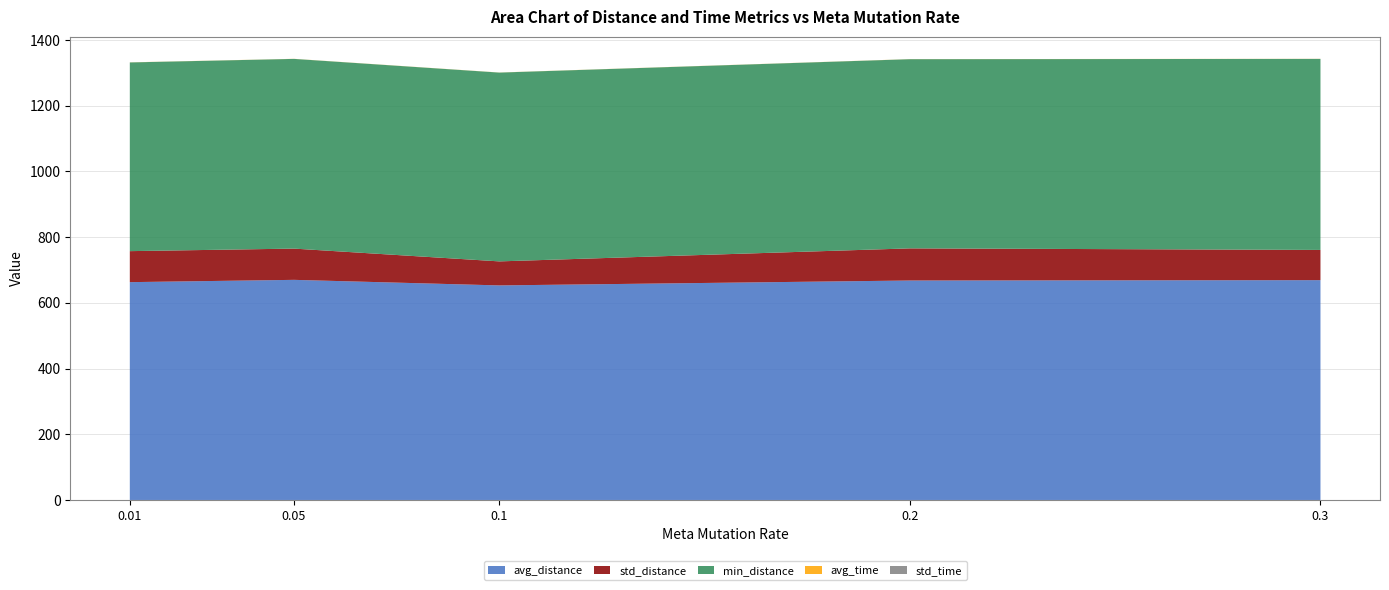

Reading left to right, list all the values displayed in this chart.

avg_distance: 0.01=663.0	0.05=670.0	0.1=653.1	0.2=668.0	0.3=669.1
std_distance: 0.01=94.4	0.05=95.1	0.1=73.1	0.2=97.8	0.3=92.0
min_distance: 0.01=574.4	0.05=577.5	0.1=574.7	0.2=575.9	0.3=581.4
avg_time: 0.01=0.3	0.05=0.2	0.1=0.2	0.2=0.2	0.3=0.3
std_time: 0.01=0.0	0.05=0.0	0.1=0.0	0.2=0.0	0.3=0.0